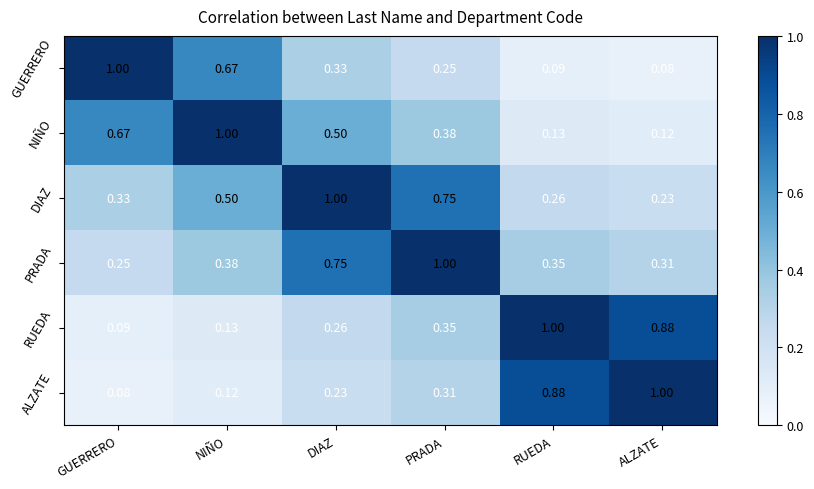

Rank the series at DIAZ from lowest to highest value.

ALZATE, RUEDA, GUERRERO, NIÑO, PRADA, DIAZ